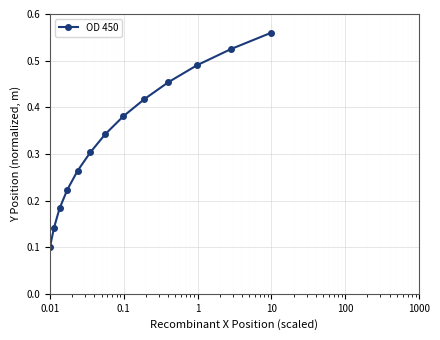

What is the sum of all values?

4.4